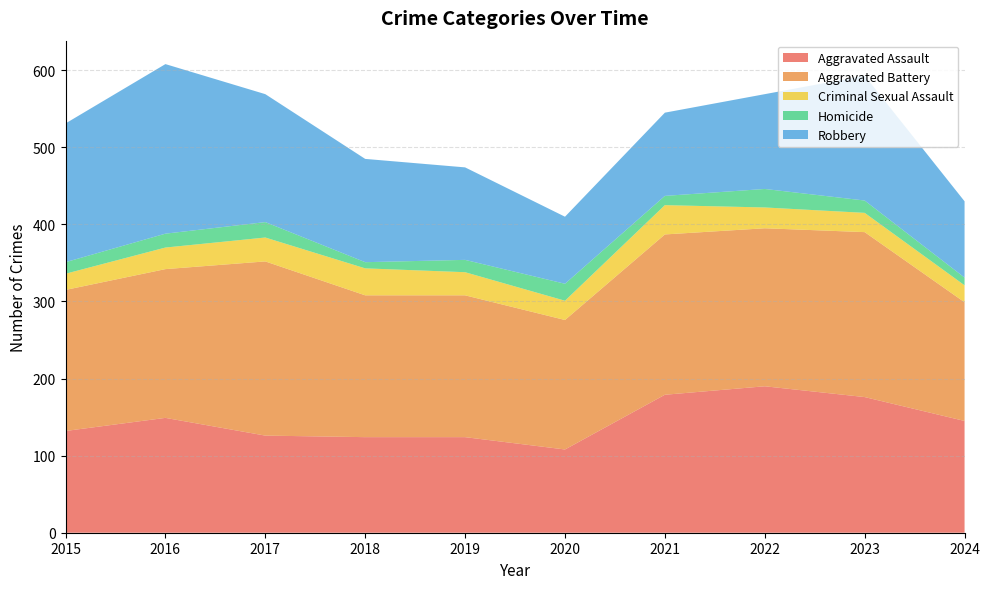

Reading right to left, what are all the values shown in this chart?

Aggravated Assault: 2024=145	2023=176	2022=190	2021=179	2020=108	2019=124	2018=124	2017=126	2016=149	2015=132
Aggravated Battery: 2024=154	2023=214	2022=205	2021=208	2020=168	2019=184	2018=184	2017=226	2016=193	2015=183
Criminal Sexual Assault: 2024=22	2023=25	2022=27	2021=38	2020=25	2019=30	2018=35	2017=31	2016=28	2015=21
Homicide: 2024=10	2023=16	2022=24	2021=12	2020=22	2019=16	2018=8	2017=20	2016=18	2015=15
Robbery: 2024=99	2023=162	2022=123	2021=108	2020=87	2019=120	2018=134	2017=166	2016=220	2015=180